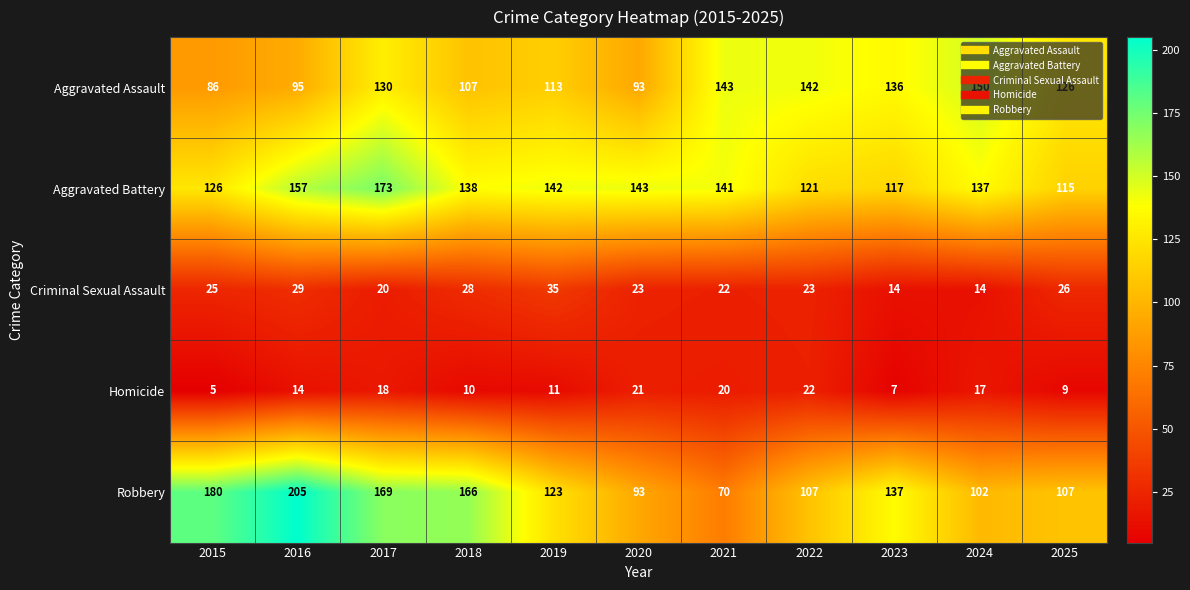

Is it true that Homicide equals 14 at 2016?

True